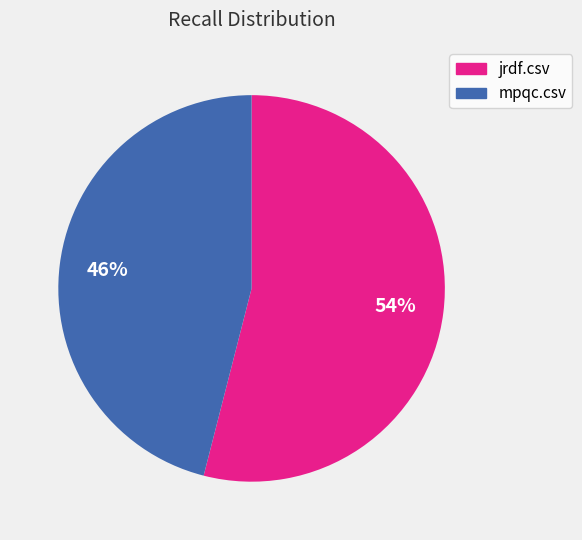

How many segments does this pie chart have?

2